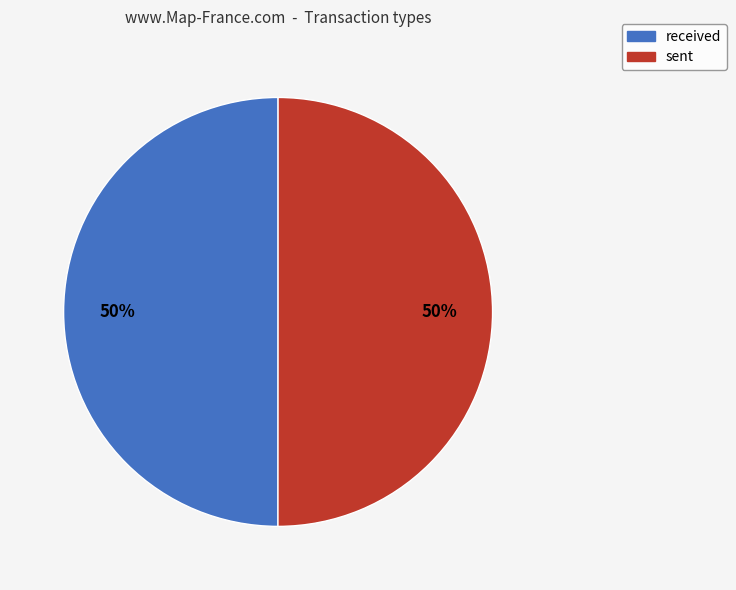

Count the number of slices in the pie.

2